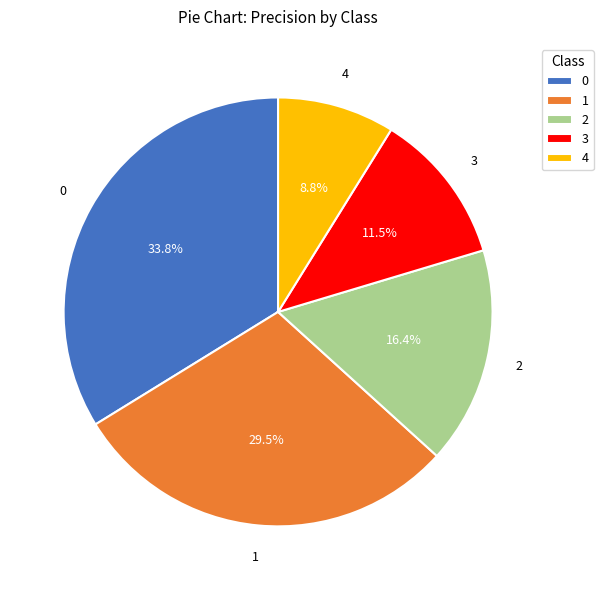

Does 3 account for over 50% of the chart?

No